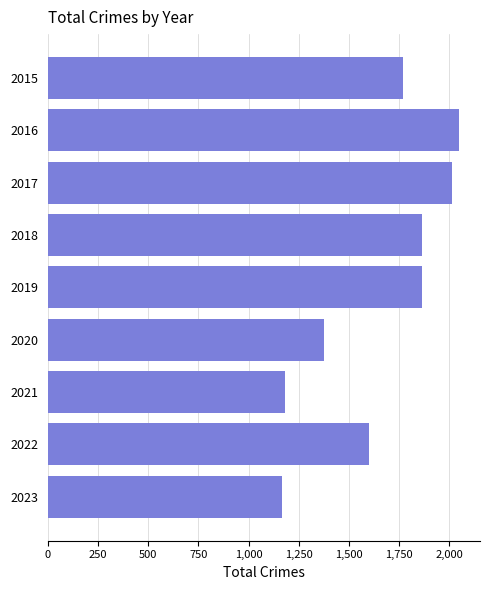

What is the value of the 7th bar from the top?

1183